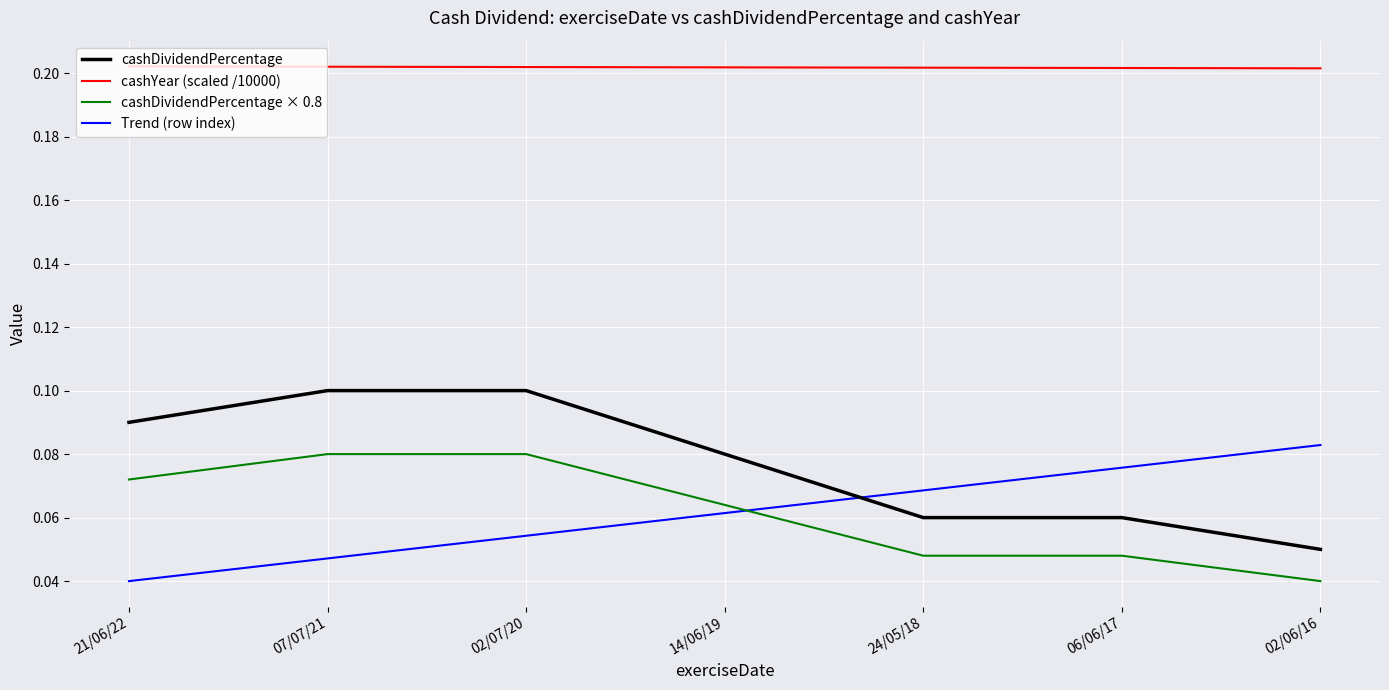

True or false: cashDividendPercentage and cashDividendPercentage × 0.8 cross at least once.

False